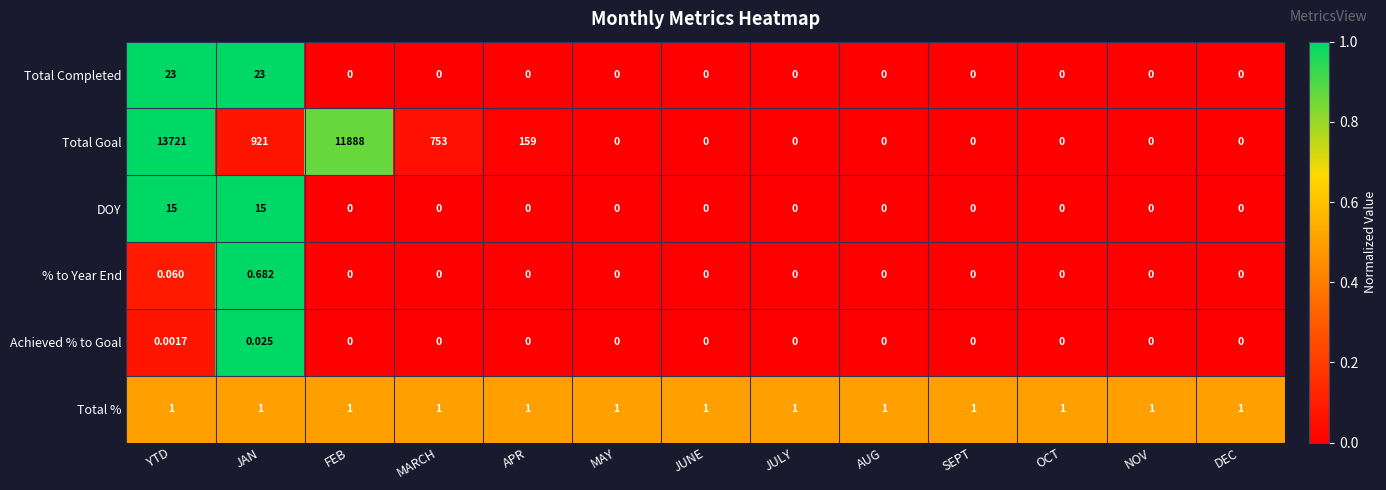

Between APR and JULY, which series saw the biggest shift?

Total Goal